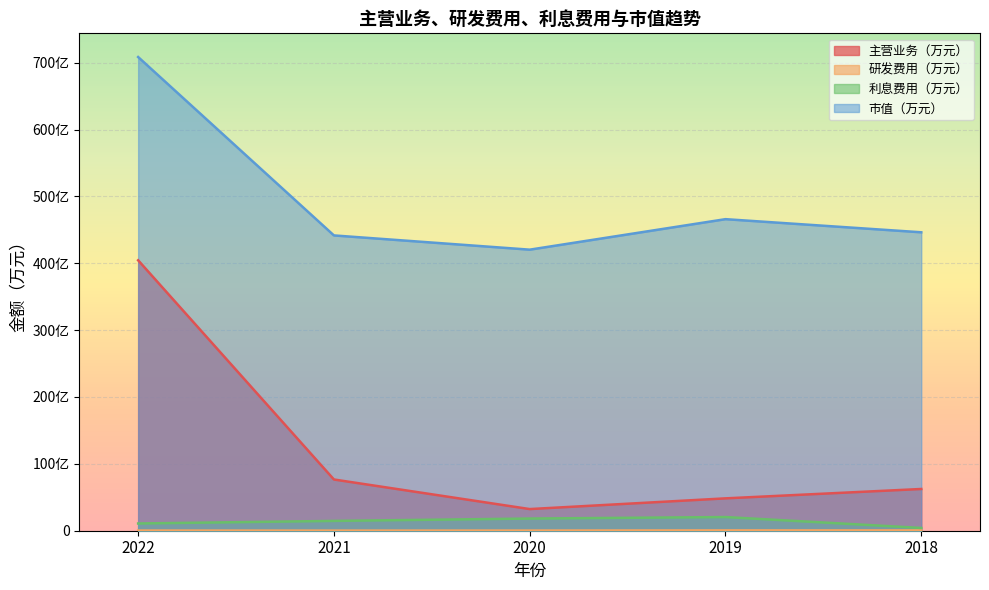

True or false: 市值（万元） and 利息费用（万元） intersect in this chart.

False